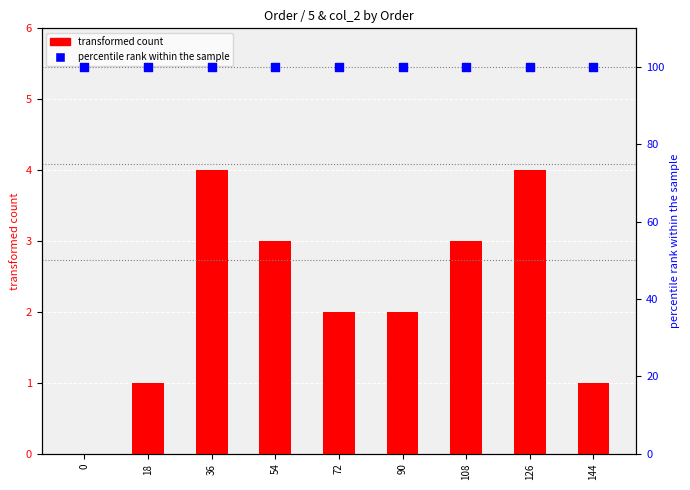

What are all the series names shown in the legend?

transformed count, percentile rank within the sample